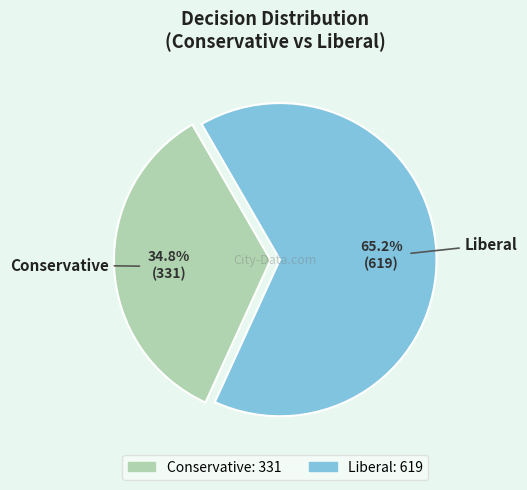

To the nearest percent, what is the difference between the Conservative and Liberal slice percentages?

30%